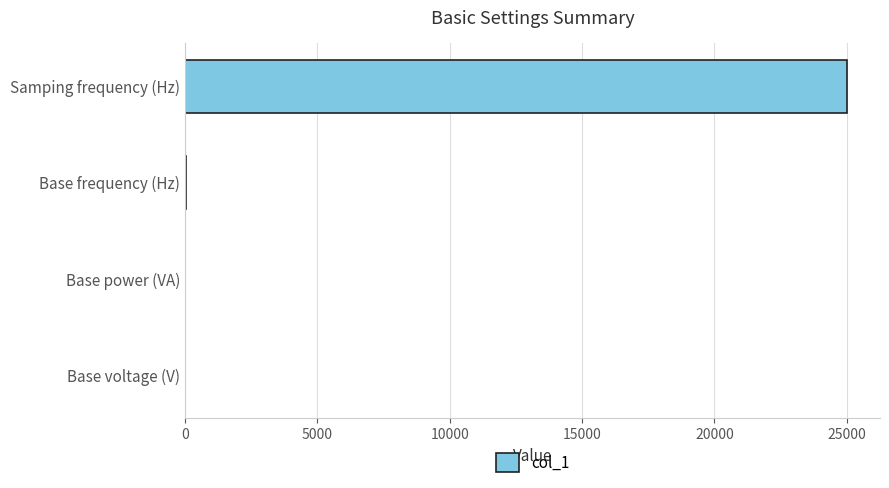

What is the sum of all values?

25052